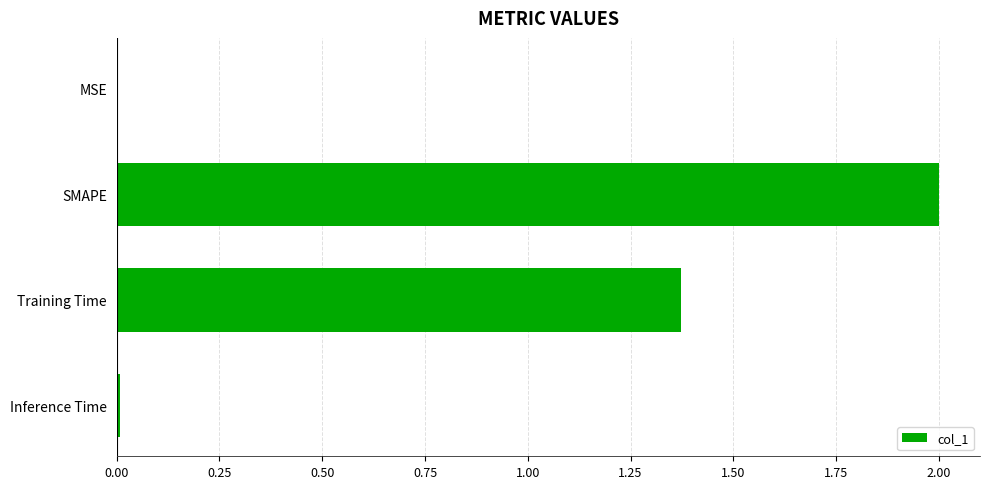

Which category has the highest value across all series?

SMAPE